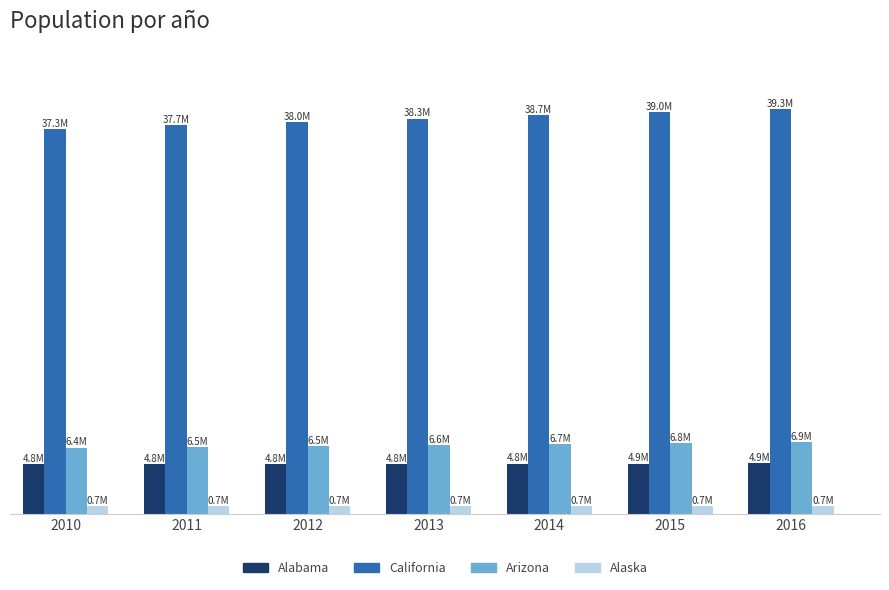

At how many categories does at least one series exceed 12684505?

7